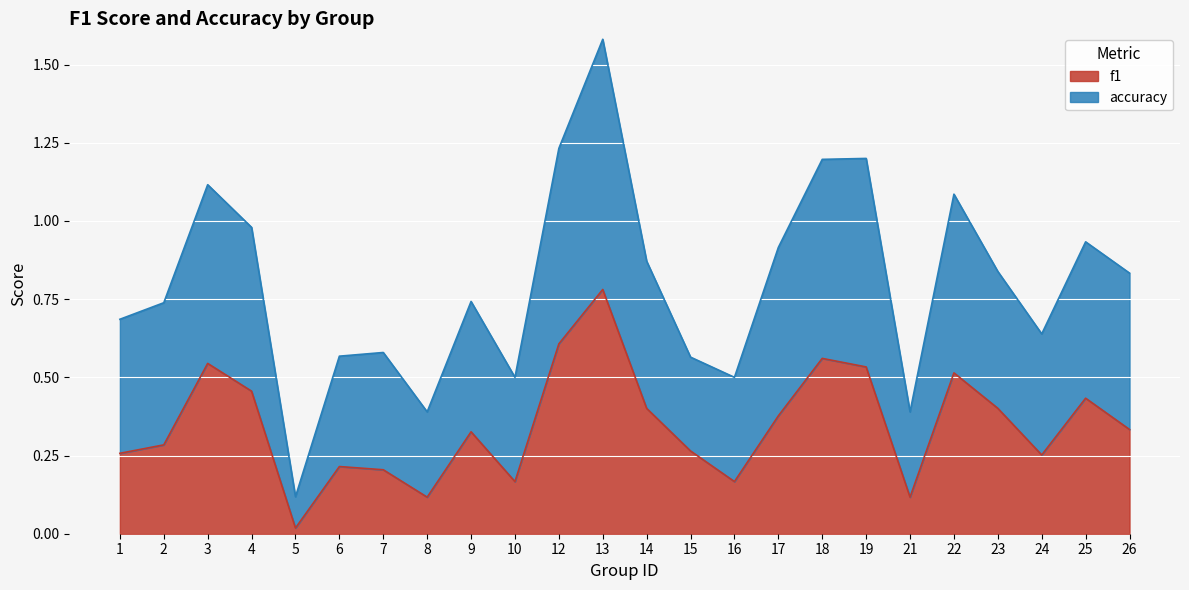

What is the greatest value displayed?

1.6